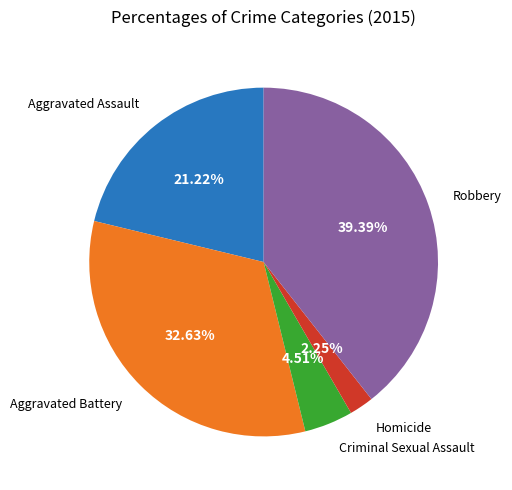

To the nearest percent, what portion does Aggravated Assault represent?

21%